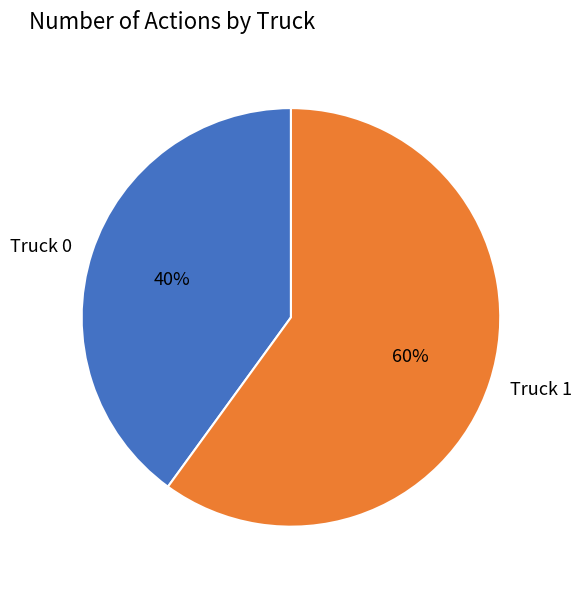

How many segments does this pie chart have?

2